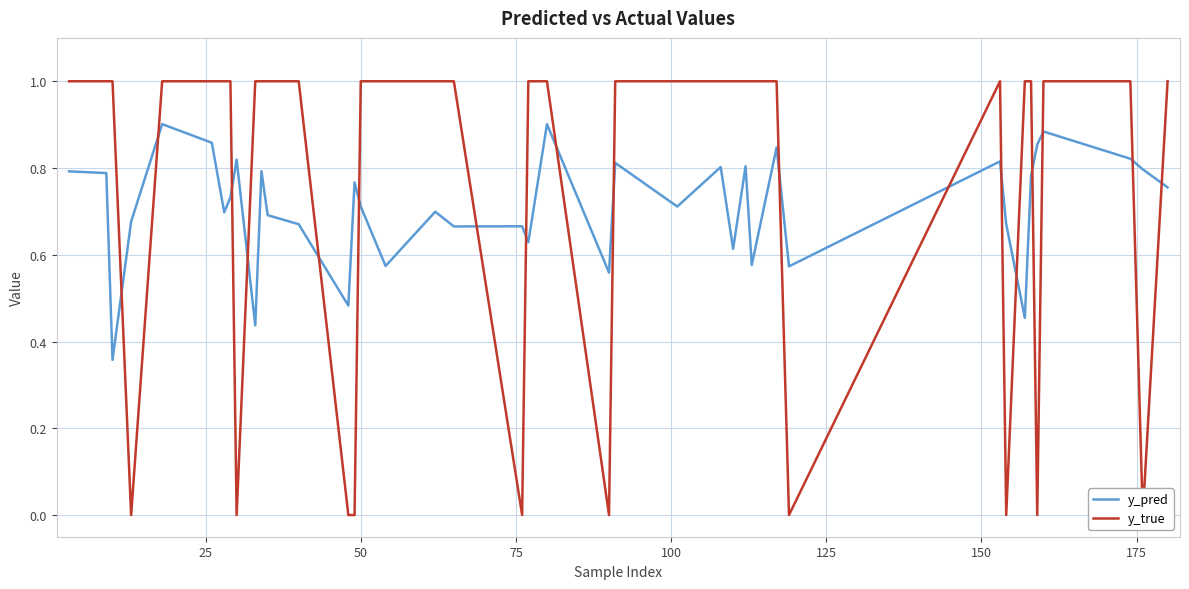

The y_true series shows 1.5 at 16. True or false?

False